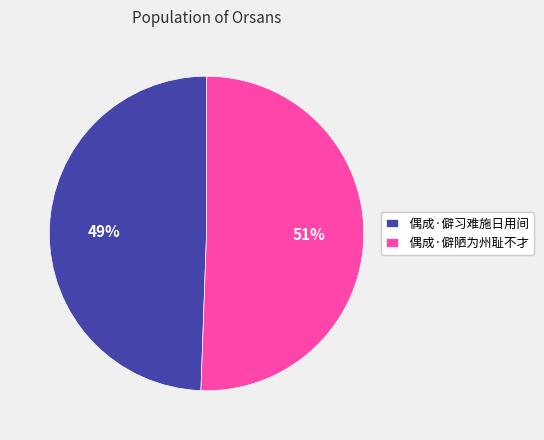

Which category has the smallest portion of the pie?

偶成·僻习难施日用间